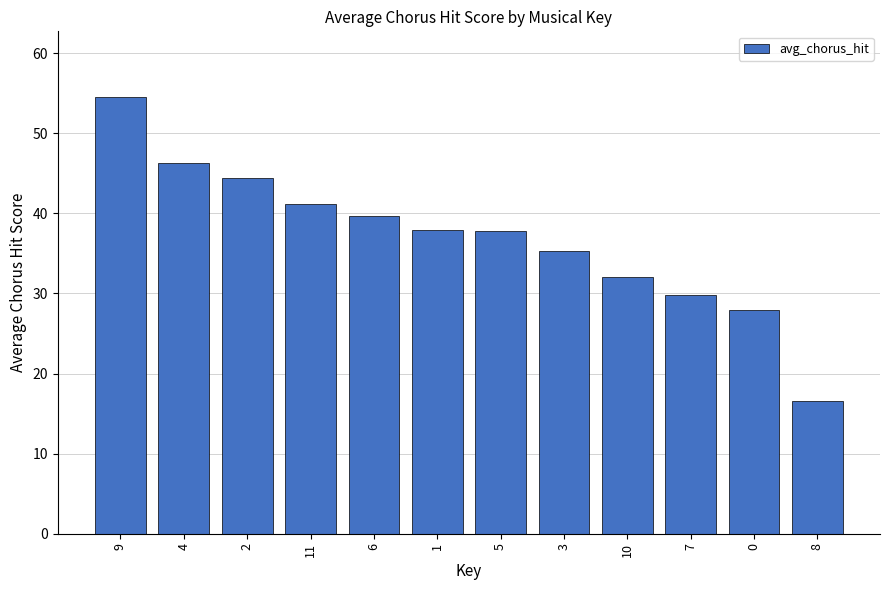

What is the ratio of the value at 5 to the value at 8?

2.3